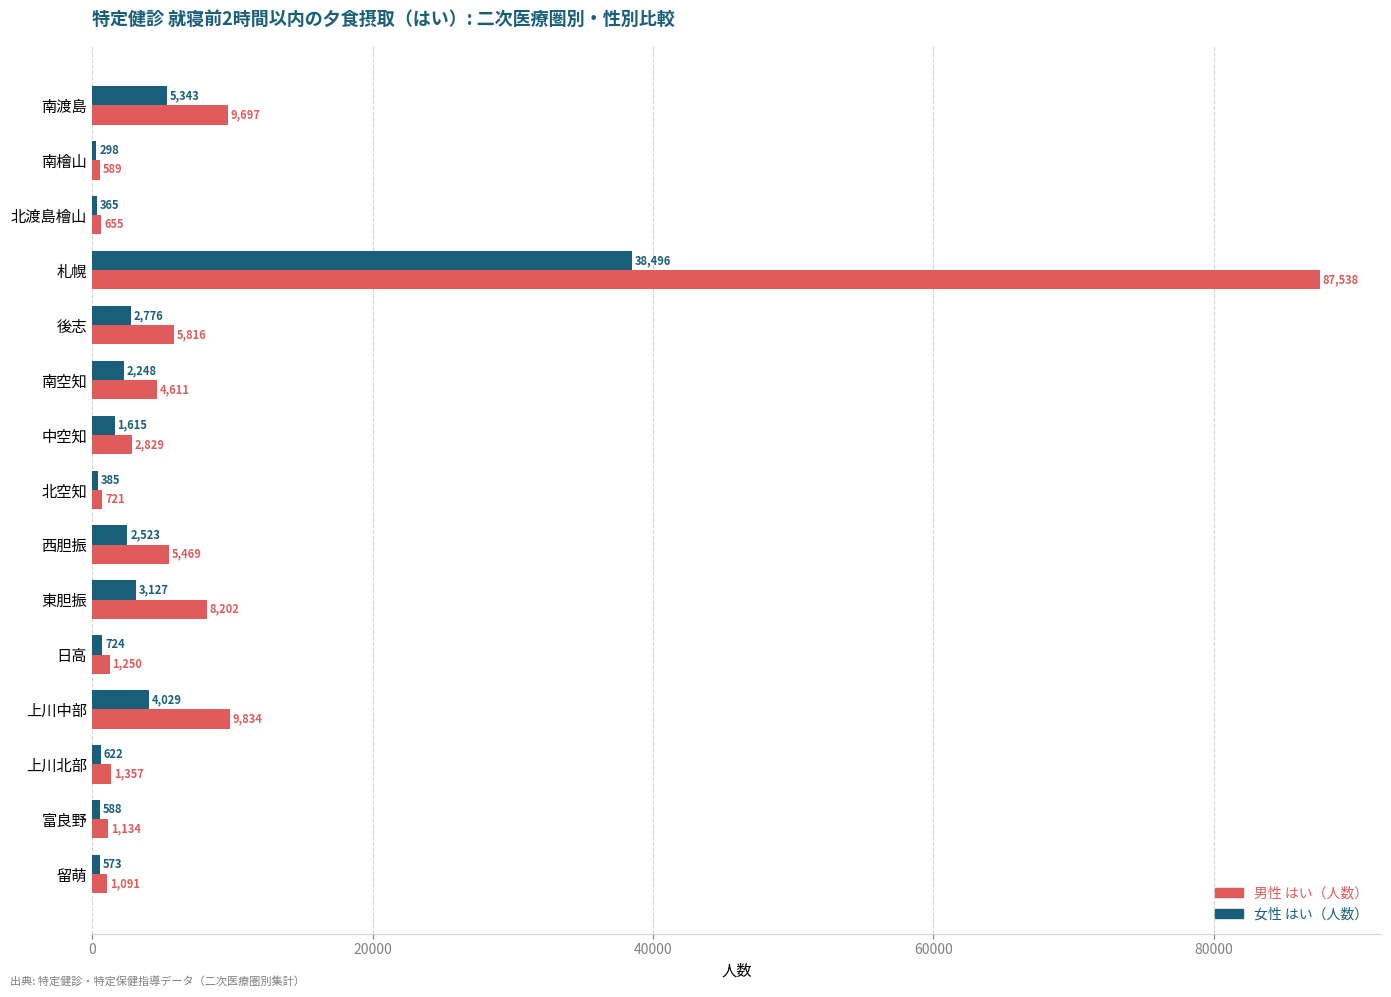

Is it true that 女性 はい（人数） equals 2776 at 後志?

True